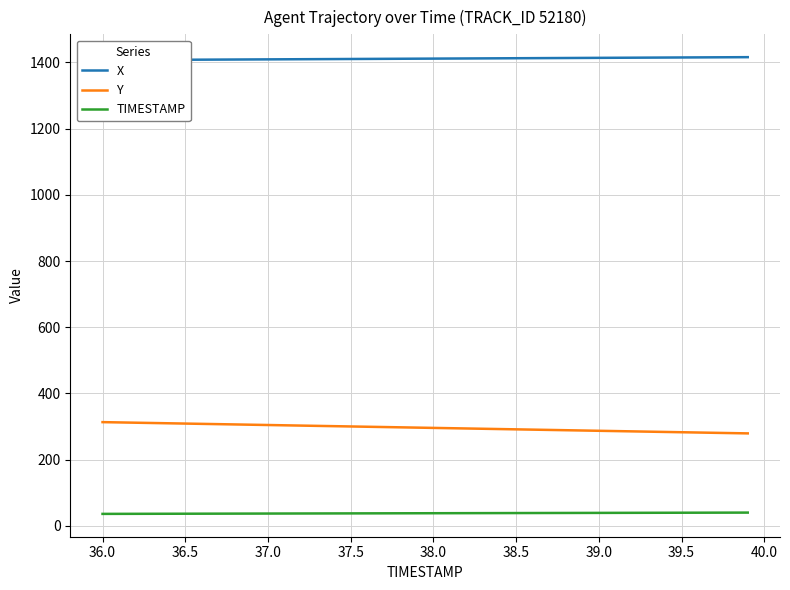

What is the highest value of the Y series?

313.2